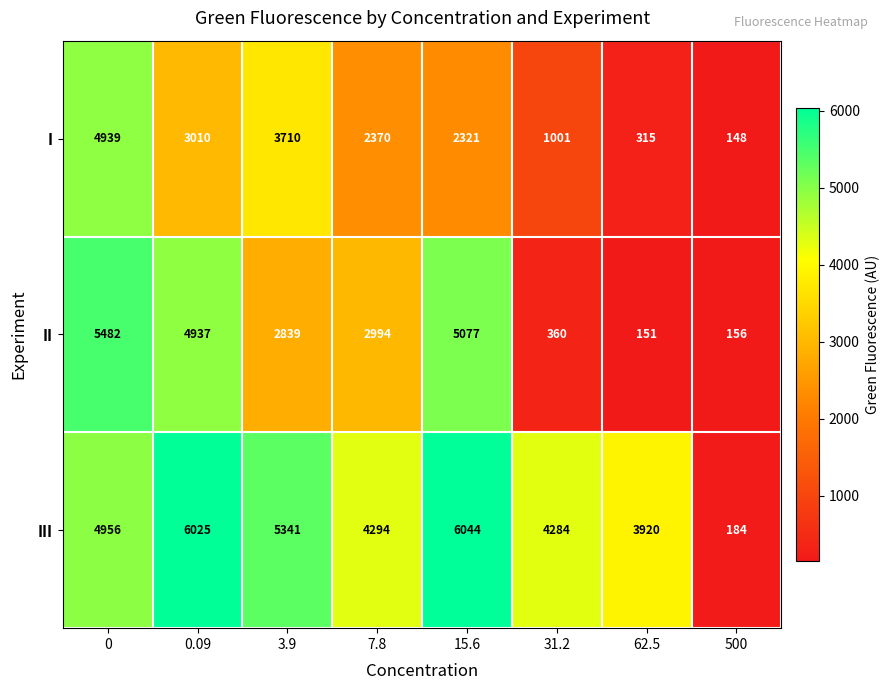

Reading left to right, what are all the values shown in this chart?

I: 4939	3010	3710	2370	2321	1001	315	148
II: 5482	4937	2839	2994	5077	360	151	156
III: 4956	6025	5341	4294	6044	4284	3920	184